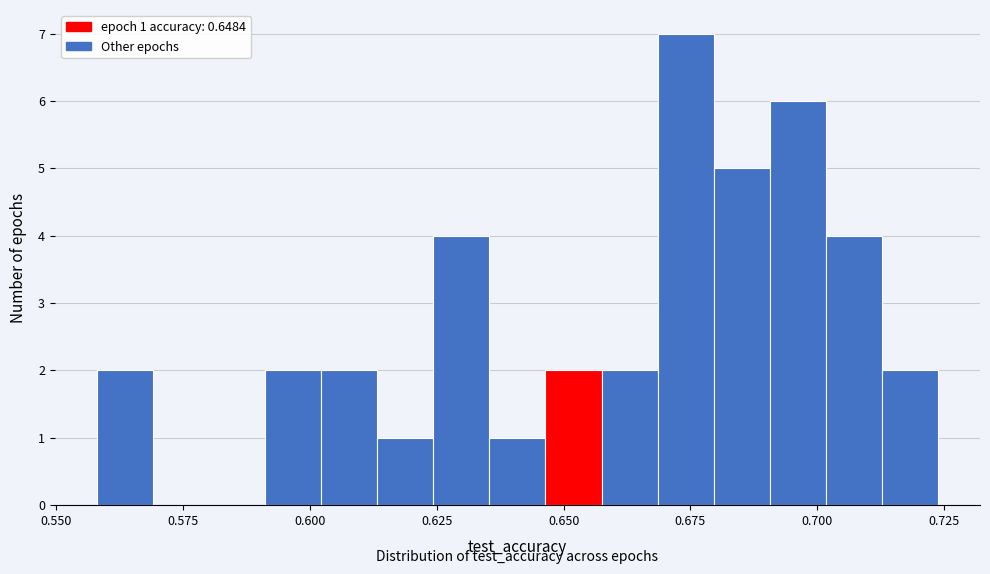

Around what value on the x-axis is the tallest bar? Give the approximate position of its centre, as read against the axis.

0.675